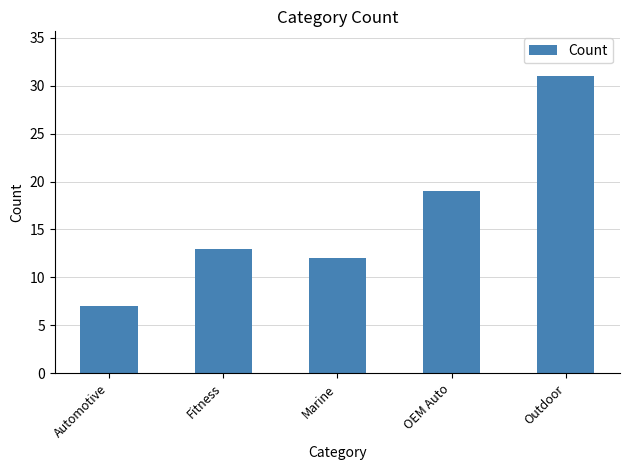

The value at Fitness is 13. True or false?

True